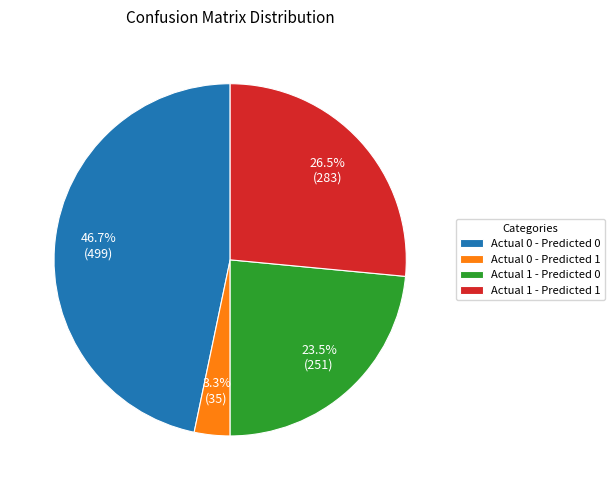

Does Actual 1 - Predicted 1 account for over 50% of the chart?

No